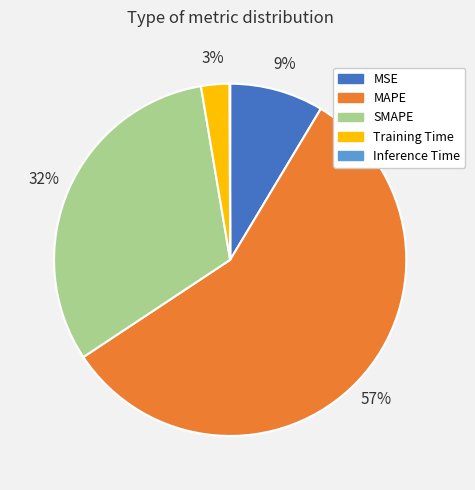

The SMAPE slice represents 19% of the pie. True or false?

False